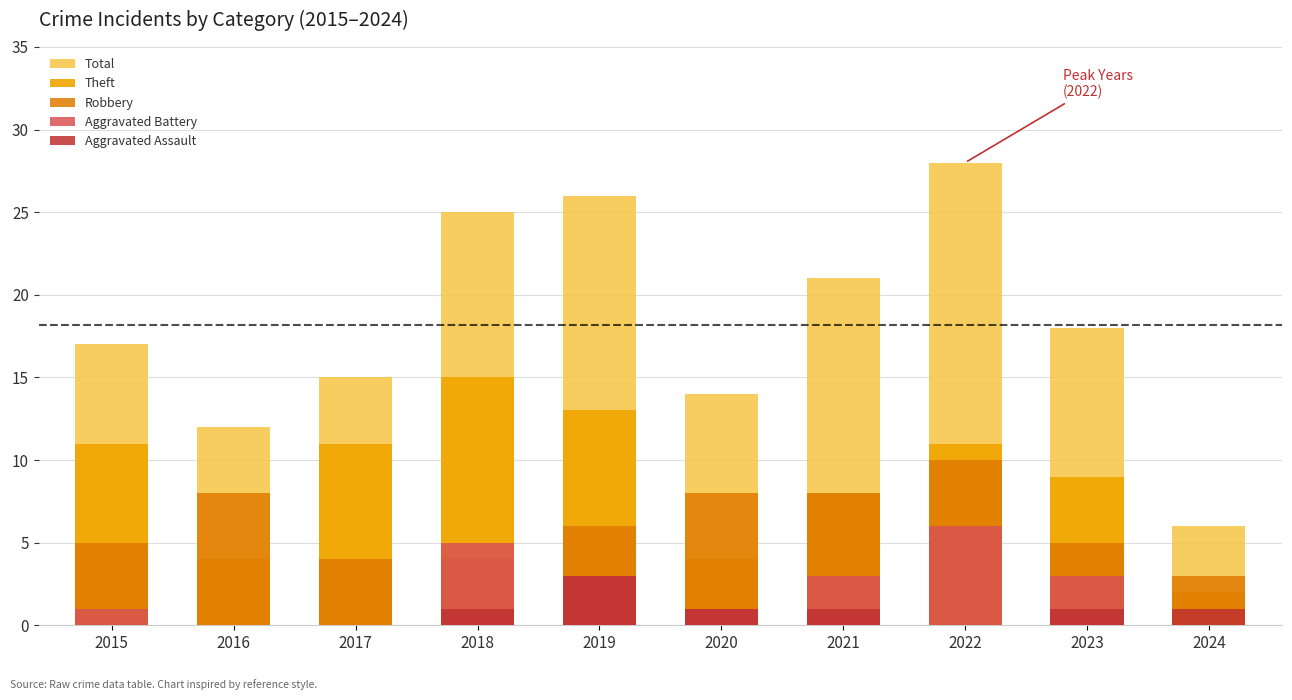

Where is Aggravated Assault nearest to the value 1?

2018